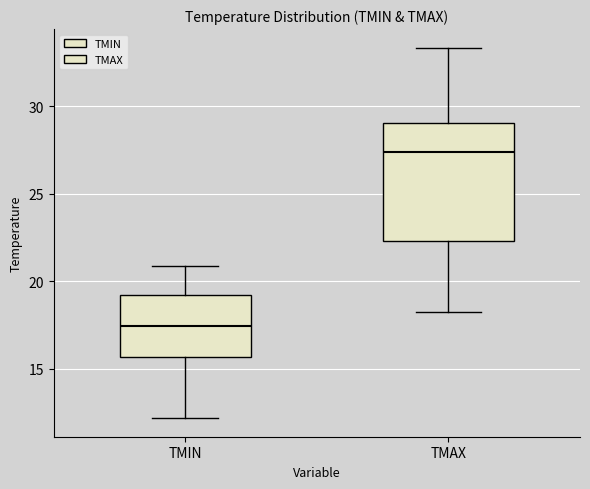

Reading left to right, transcribe this box plot: for each box, give where its median line is, the range the box spans, and where its two whiskers end, as read against the y-axis. The values are not printed on the chart, so give them approximately, as read against the axis.

TMIN: median 17.5, box 15.5 to 19.0, whiskers 12.0 to 21.0
TMAX: median 27.5, box 22.5 to 29.0, whiskers 18.0 to 33.5